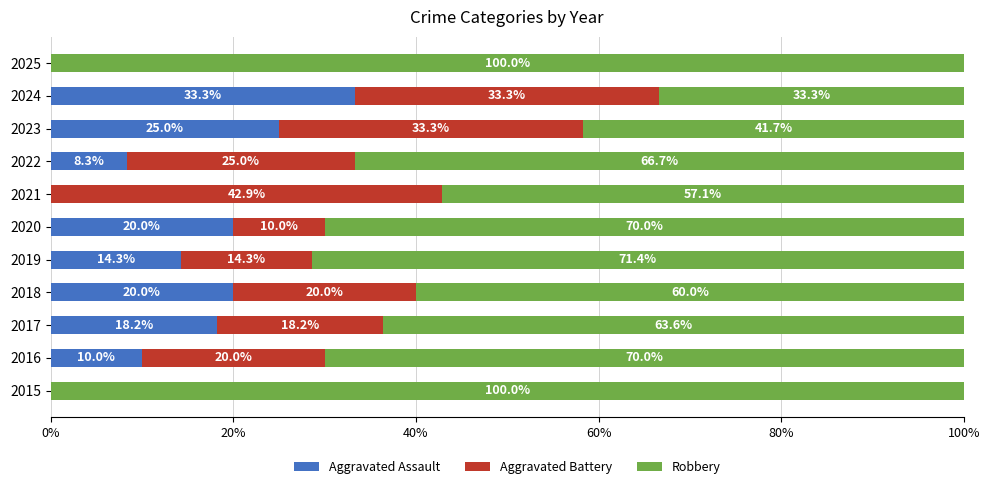

Is it true that Aggravated Assault equals 0.0 at 2025?

True